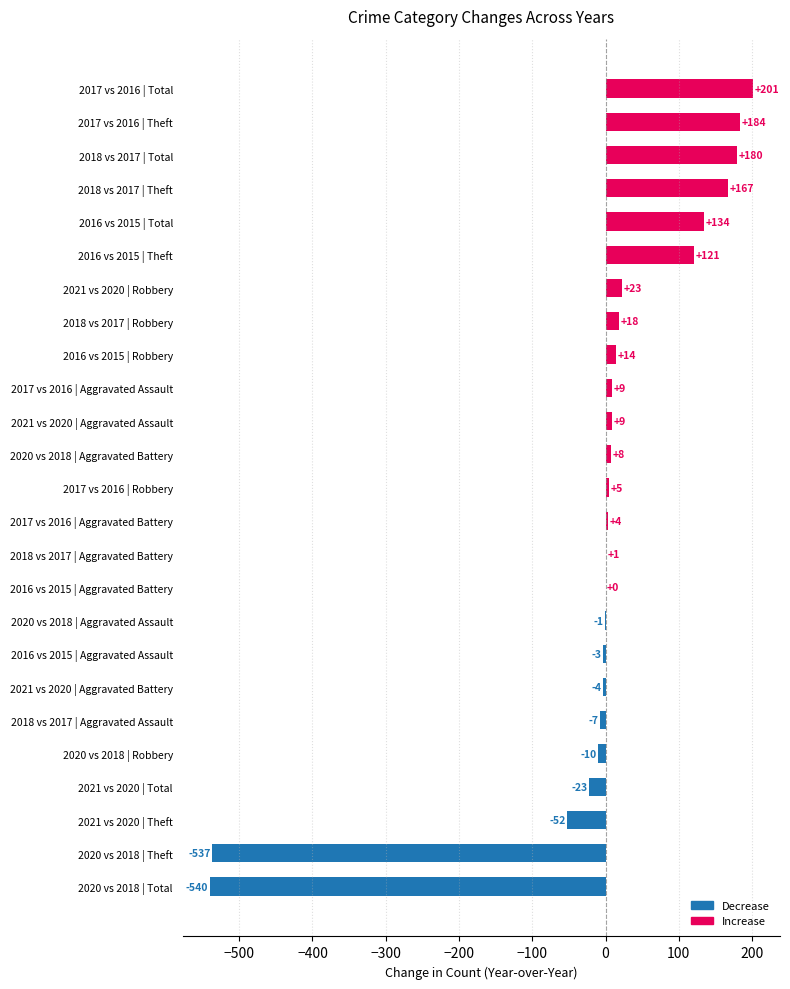

How many distinct data groups are displayed?

1